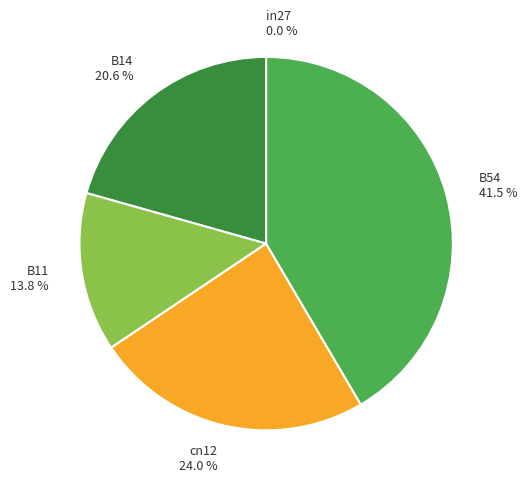

Is there a majority slice in this chart?

No